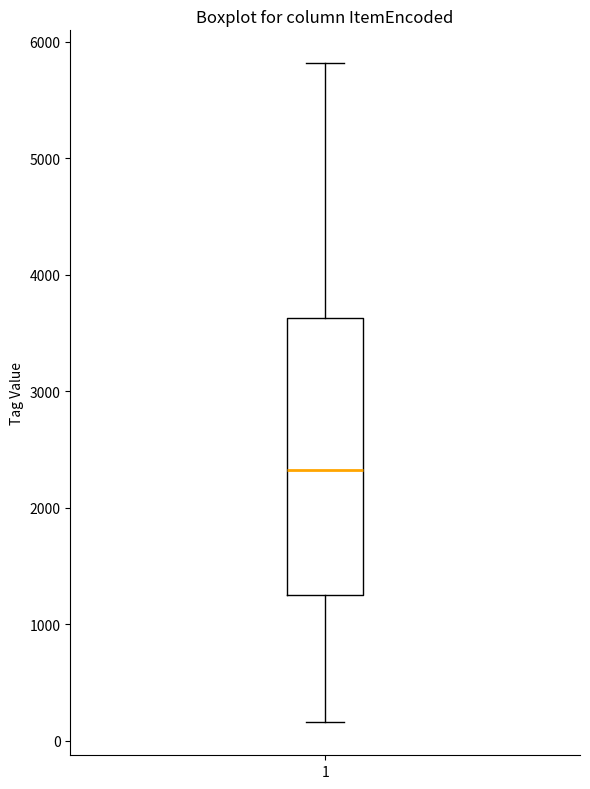

Where is the lower edge of the box at x = 1 on the y-axis? The values are not printed on the chart, so give them approximately, as read against the axis.

1300